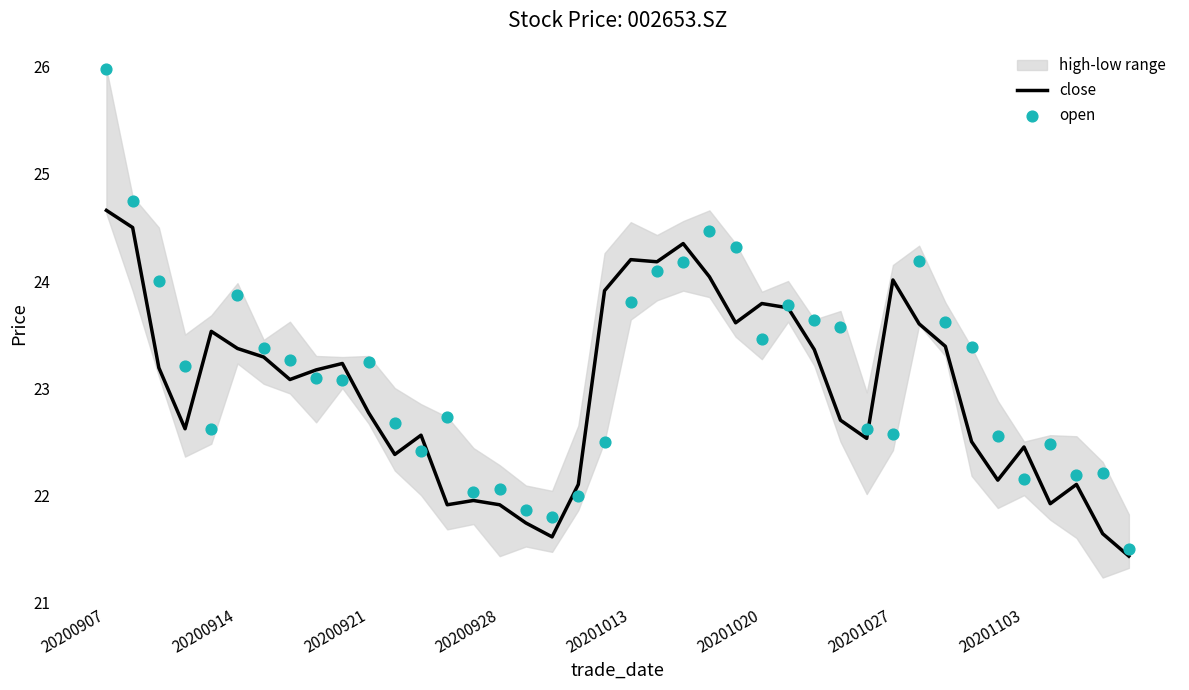

What is the total value across all series at 24?

47.9